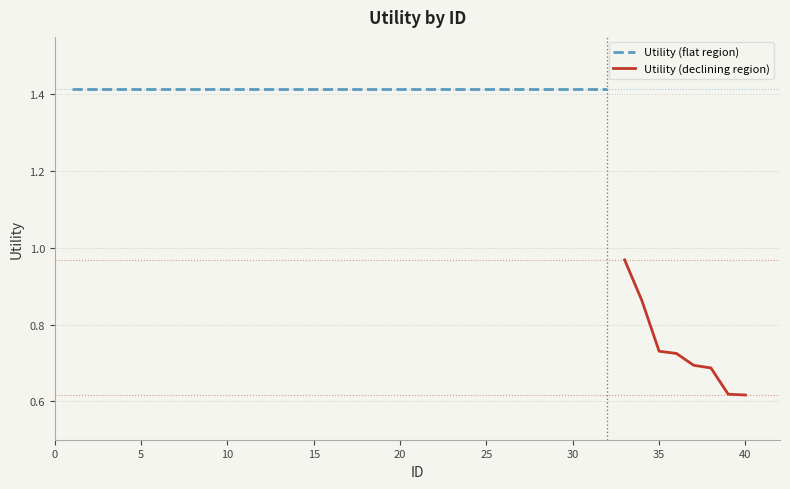

Reading left to right, what are all the values shown in this chart?

1=1.4	2=1.4	3=1.4	4=1.4	5=1.4	6=1.4	7=1.4	8=1.4	9=1.4	10=1.4	11=1.4	12=1.4	13=1.4	14=1.4	15=1.4	16=1.4	17=1.4	18=1.4	19=1.4	20=1.4	21=1.4	22=1.4	23=1.4	24=1.4	25=1.4	26=1.4	27=1.4	28=1.4	29=1.4	30=1.4	31=1.4	32=1.4	33=1.0	34=0.9	35=0.7	36=0.7	37=0.7	38=0.7	39=0.6	40=0.6